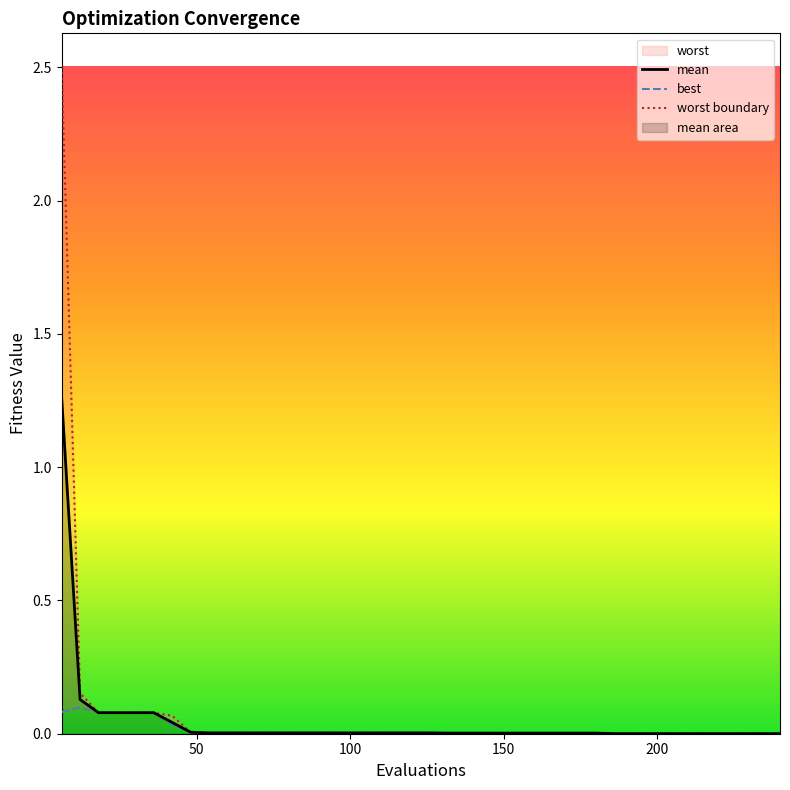

The value of worst boundary at 28 is 0.0. True or false?

False